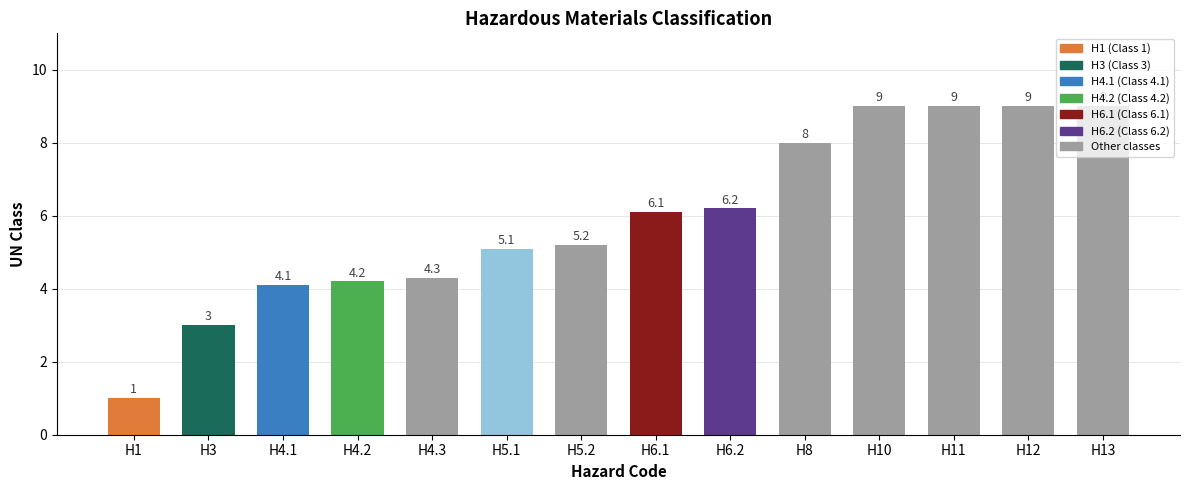

What is the approximate value at H12?

9.0